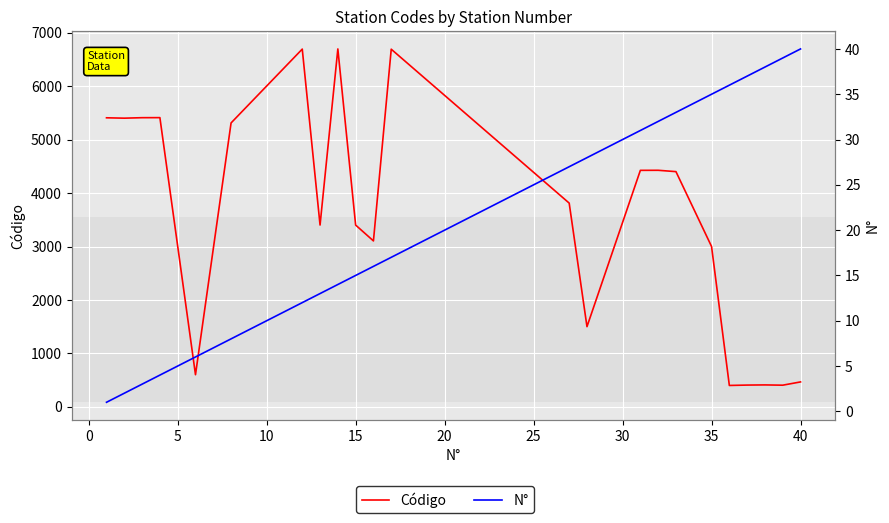

True or false: Código and N° cross at least once.

False